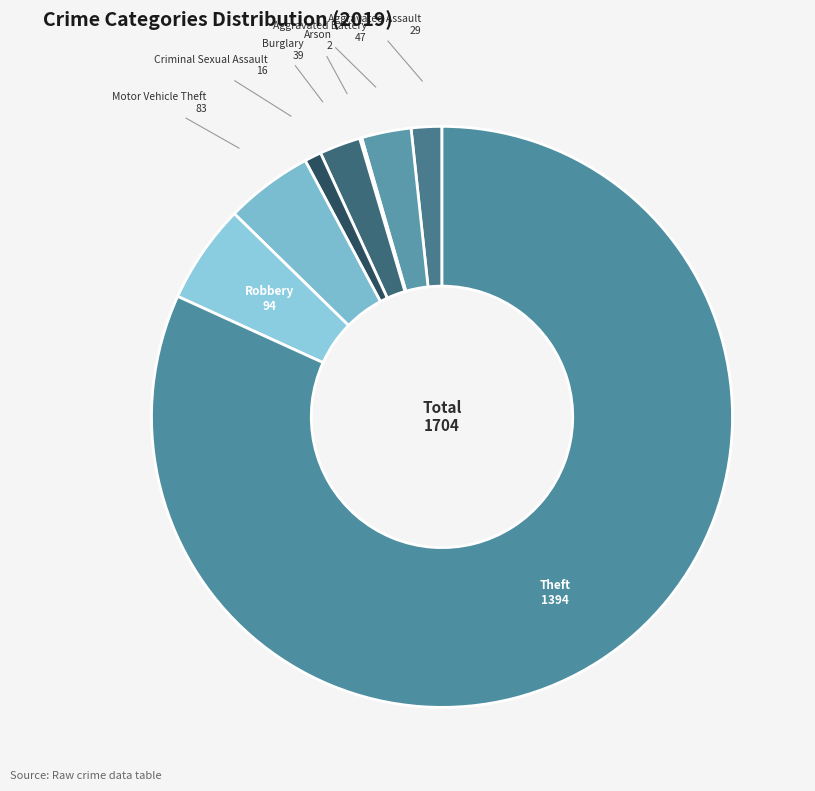

Rank the categories by value from highest to lowest.

Theft, Robbery, Motor Vehicle Theft, Aggravated Battery, Burglary, Aggravated Assault, Criminal Sexual Assault, Arson